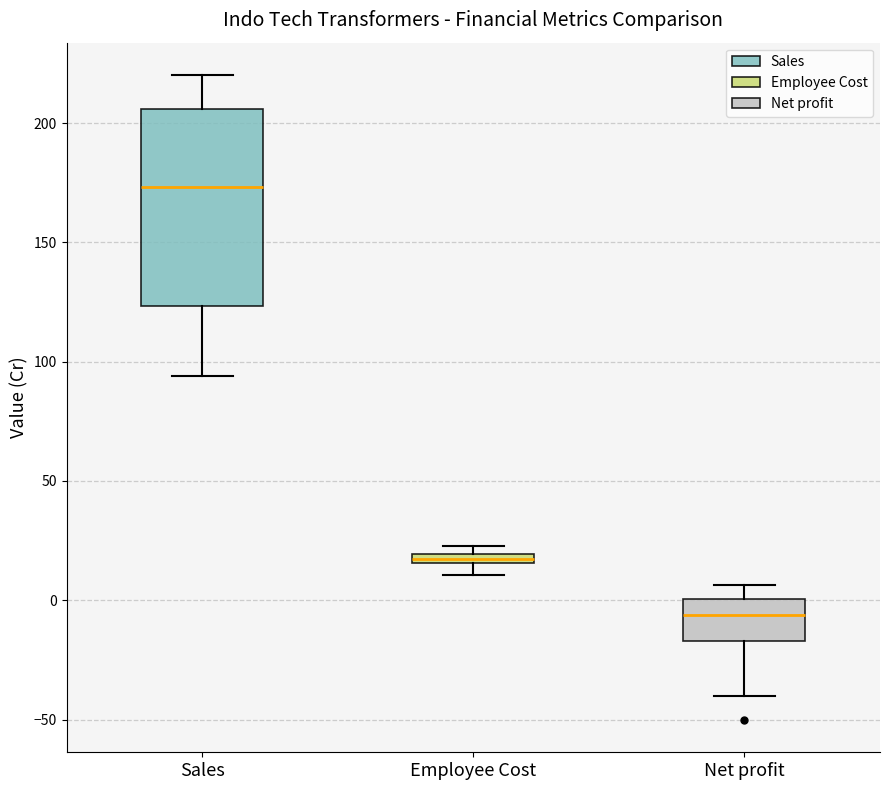

Comparing the boxes themselves (not the whiskers), which one is the tallest?

Sales